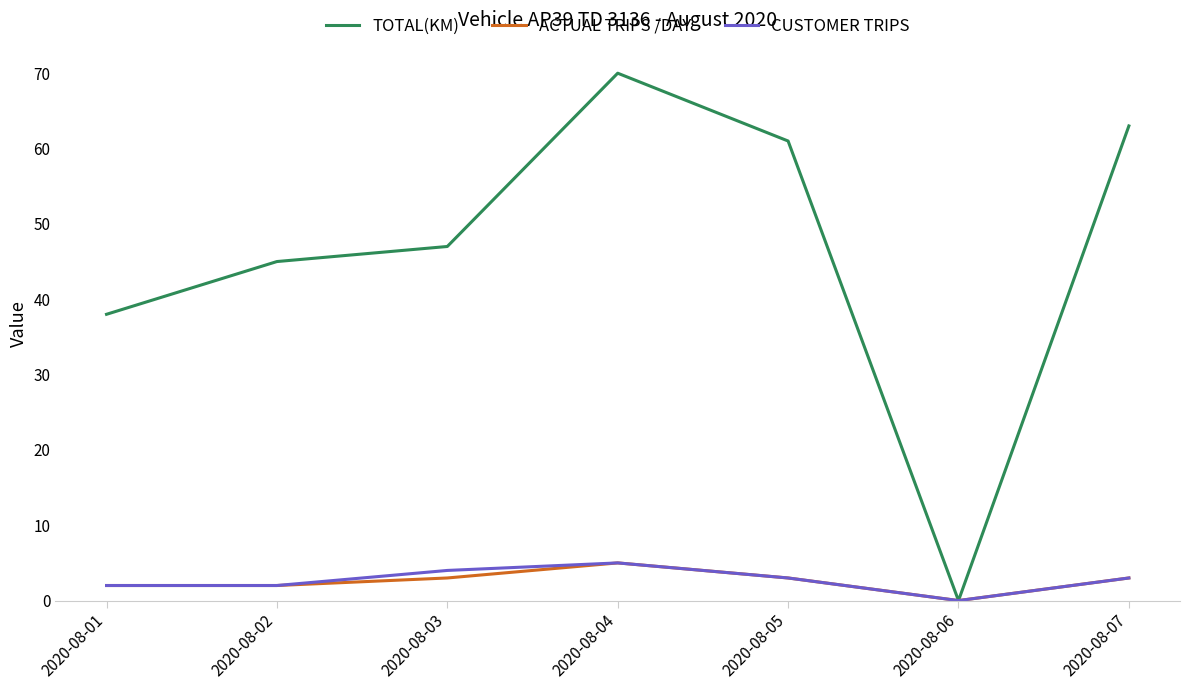

The value of CUSTOMER TRIPS at 2020-08-03 is 7. True or false?

False